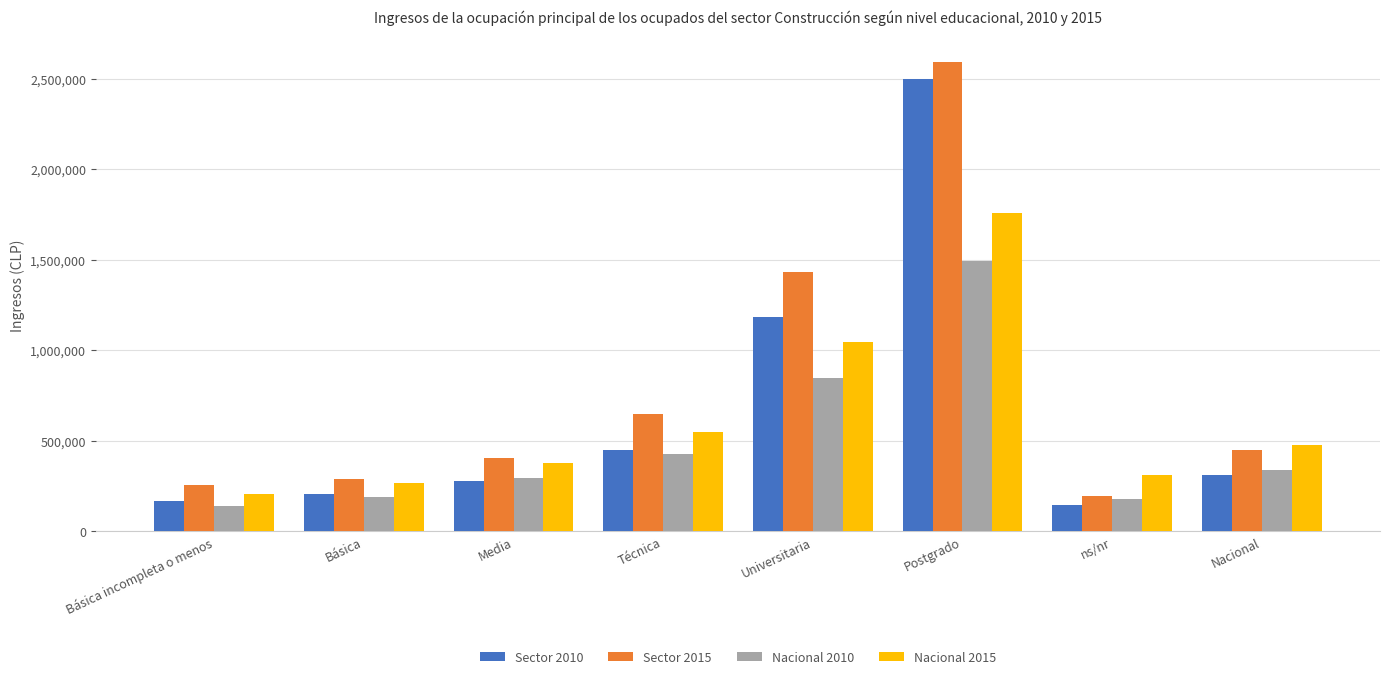

Does the chart contain stacked bars?

No